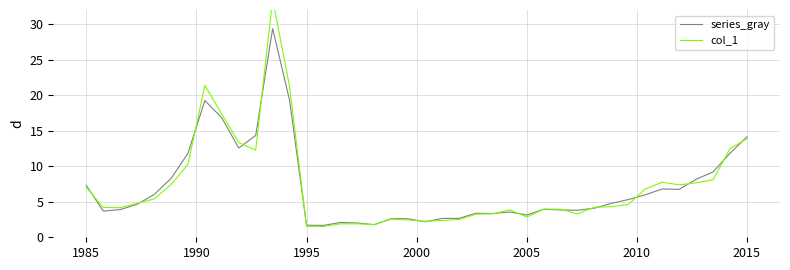

How many interior local valleys does the series_gray series have?

9